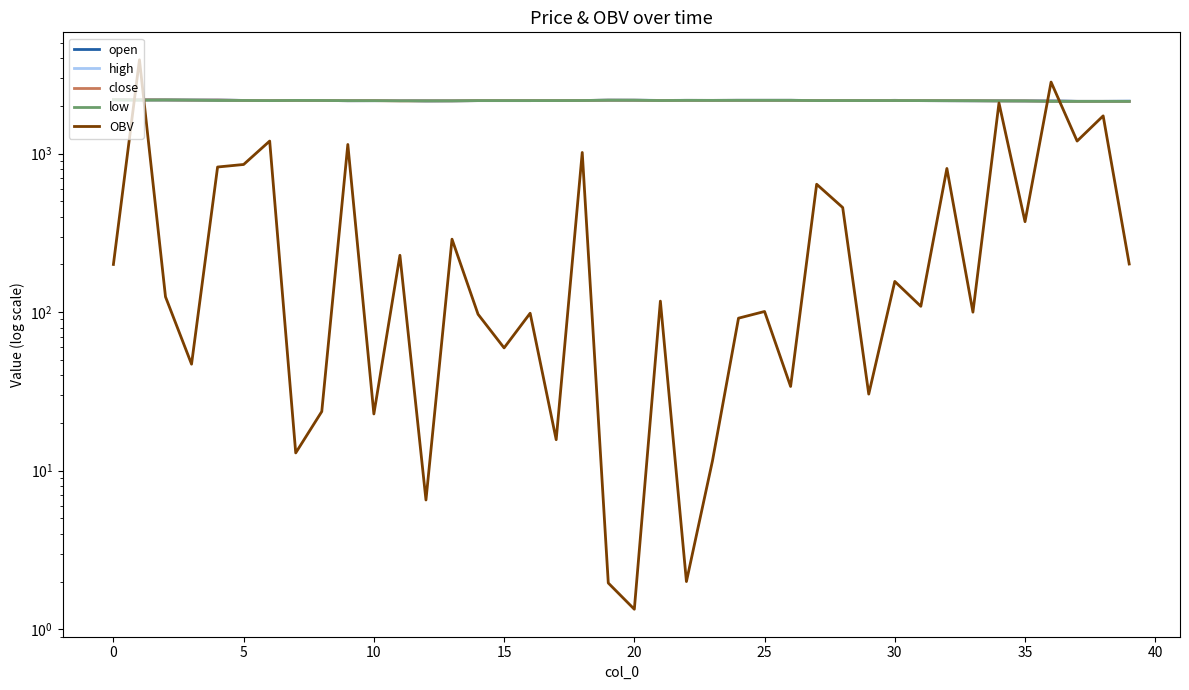

How many data points in open are less than 2163?

20